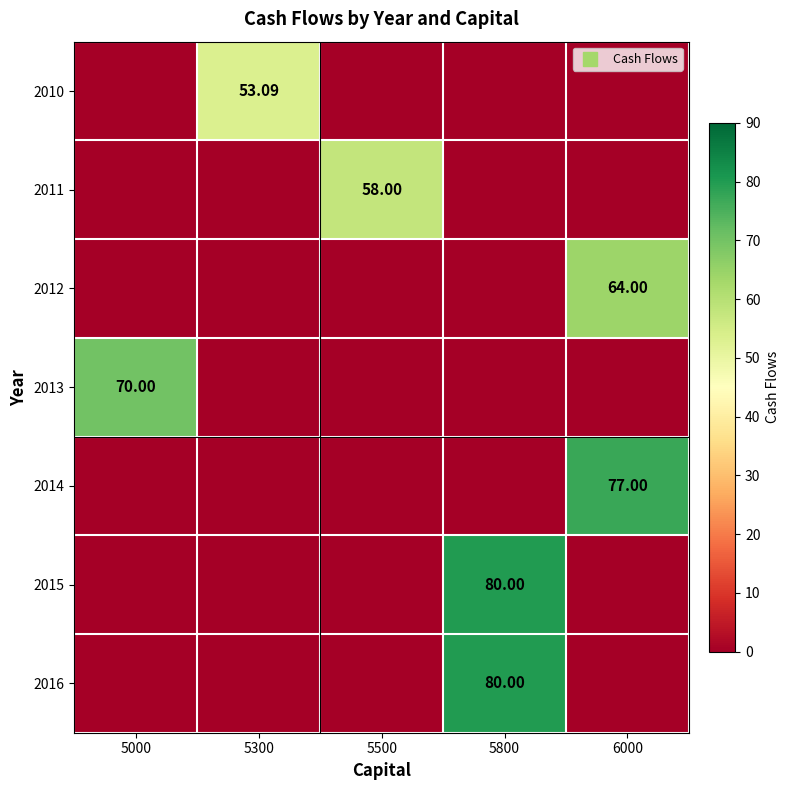

At which category is the sum across all series the highest?

5800